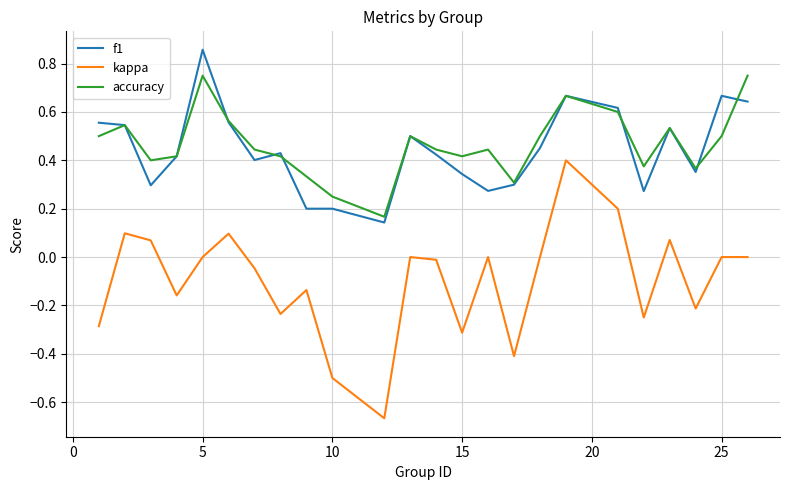

True or false: kappa and f1 intersect in this chart.

False